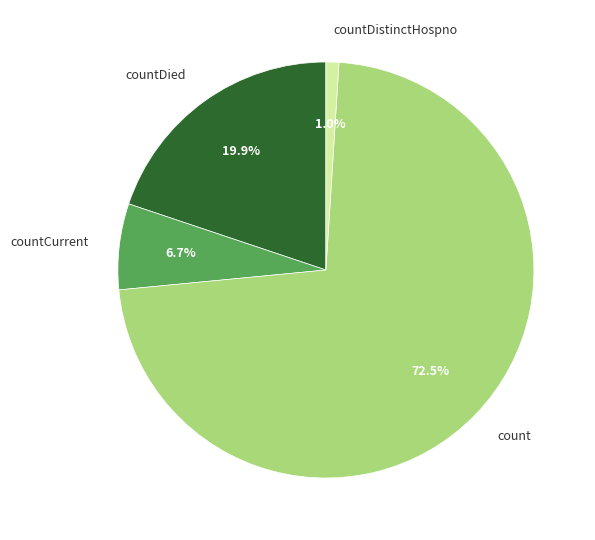

How many segments does this pie chart have?

4